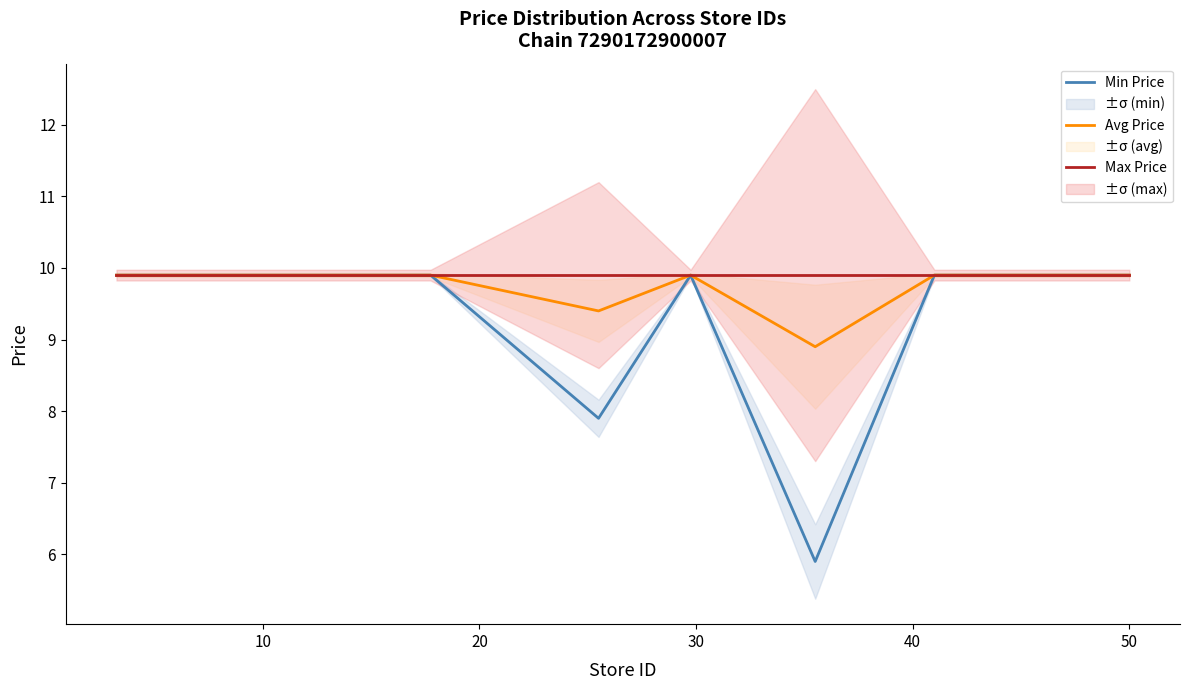

True or false: Avg Price and Min Price intersect in this chart.

False